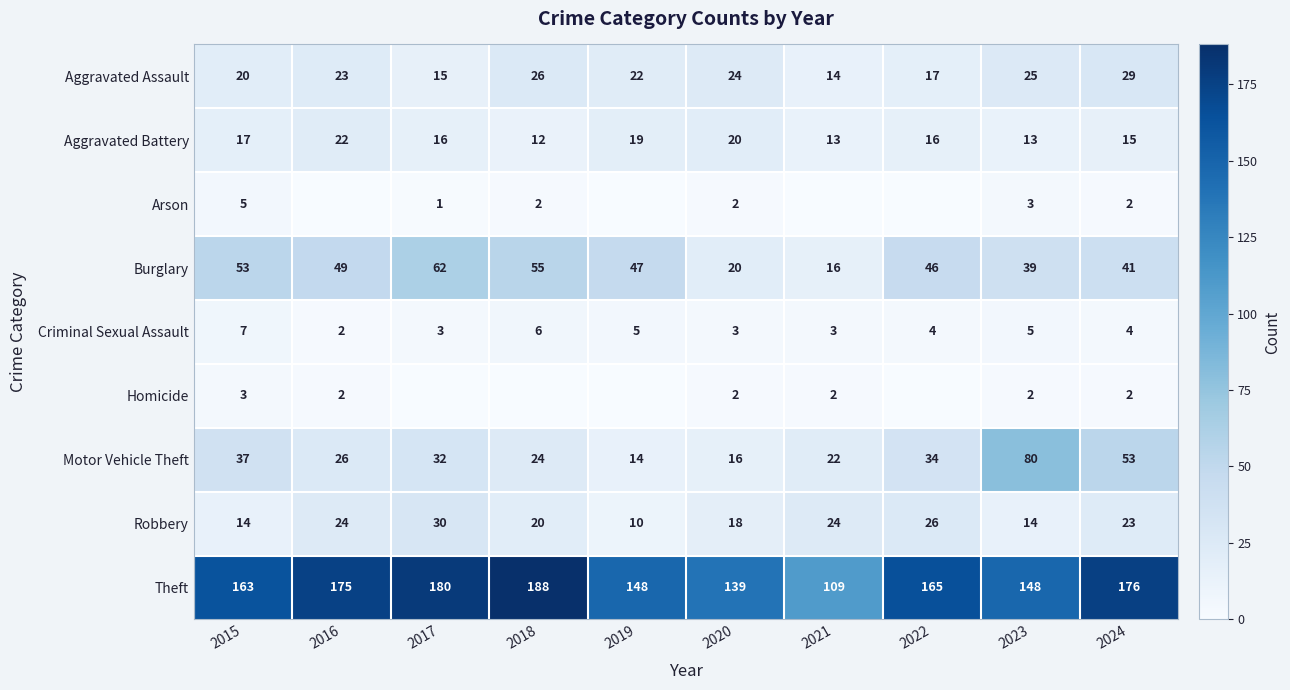

What is the sum of all Motor Vehicle Theft values?

338